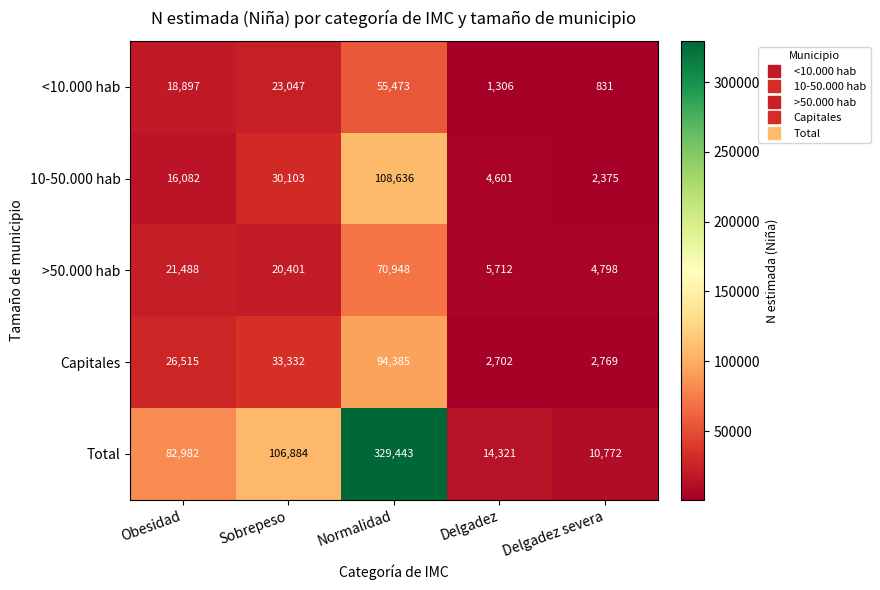

Which label corresponds to the largest value in the chart?

Normalidad